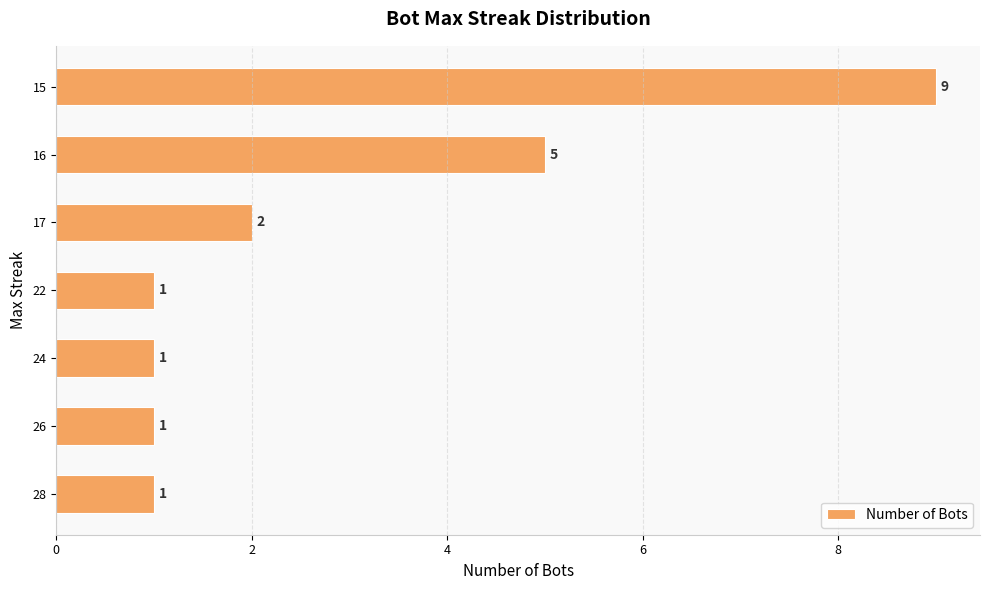

The chart shows a value of 1 at 22. True or false?

True